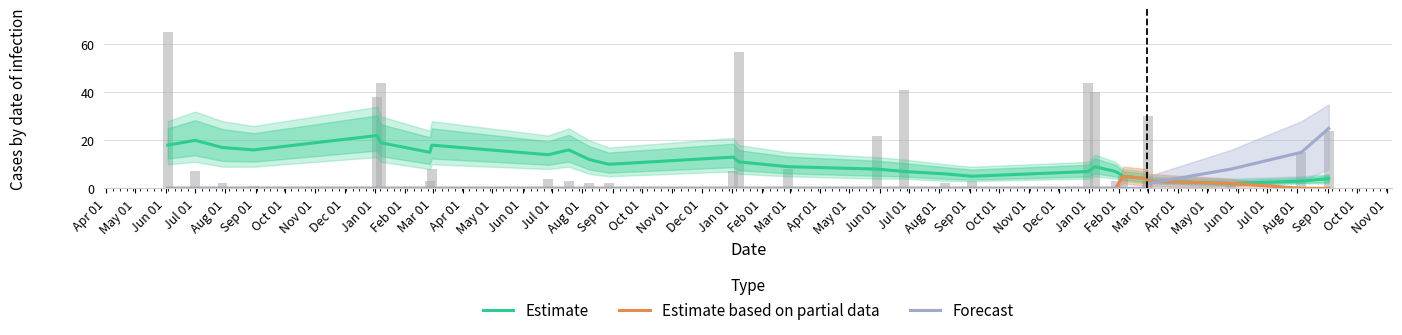

How many distinct data groups are displayed?

3